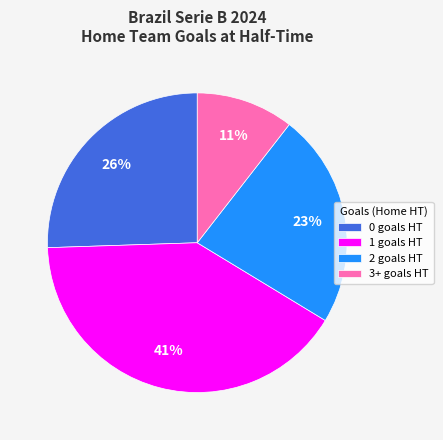

How many segments does this pie chart have?

4